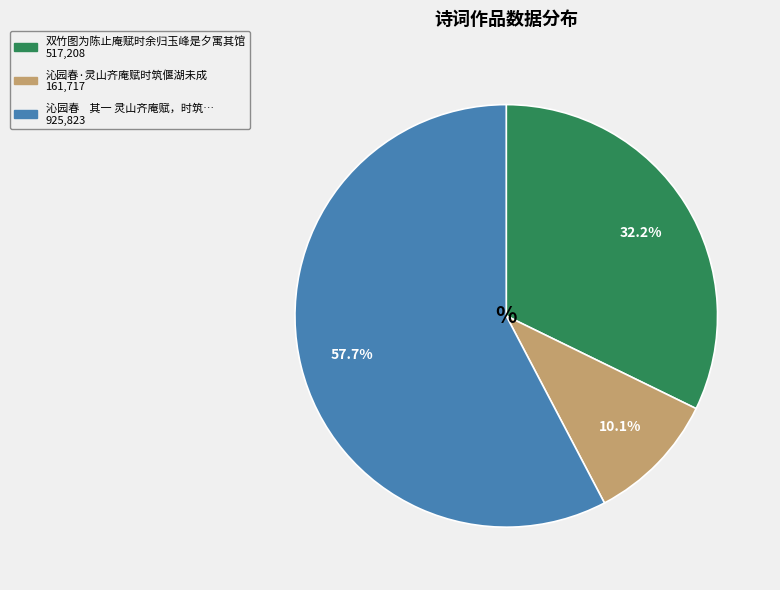

Is there a majority slice in this chart?

Yes